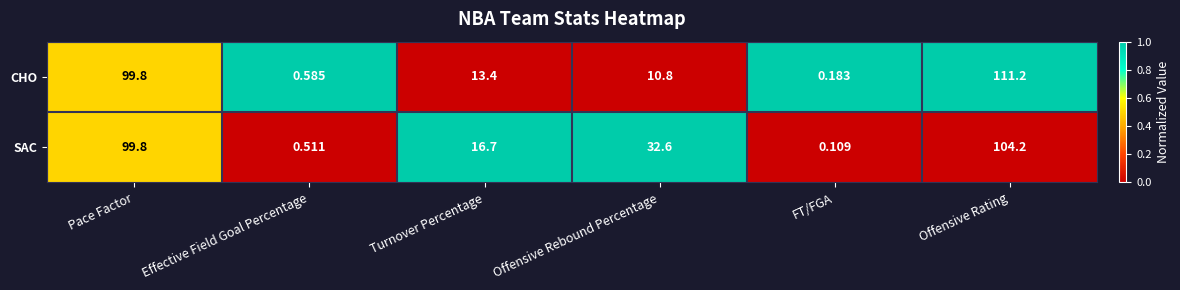

At which label does CHO reach its minimum?

FT/FGA